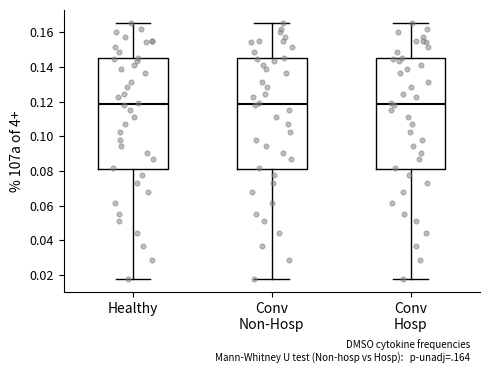

Where is the lower edge of the box for Conv Non-Hosp on the y-axis? The values are not printed on the chart, so give them approximately, as read against the axis.

0.080